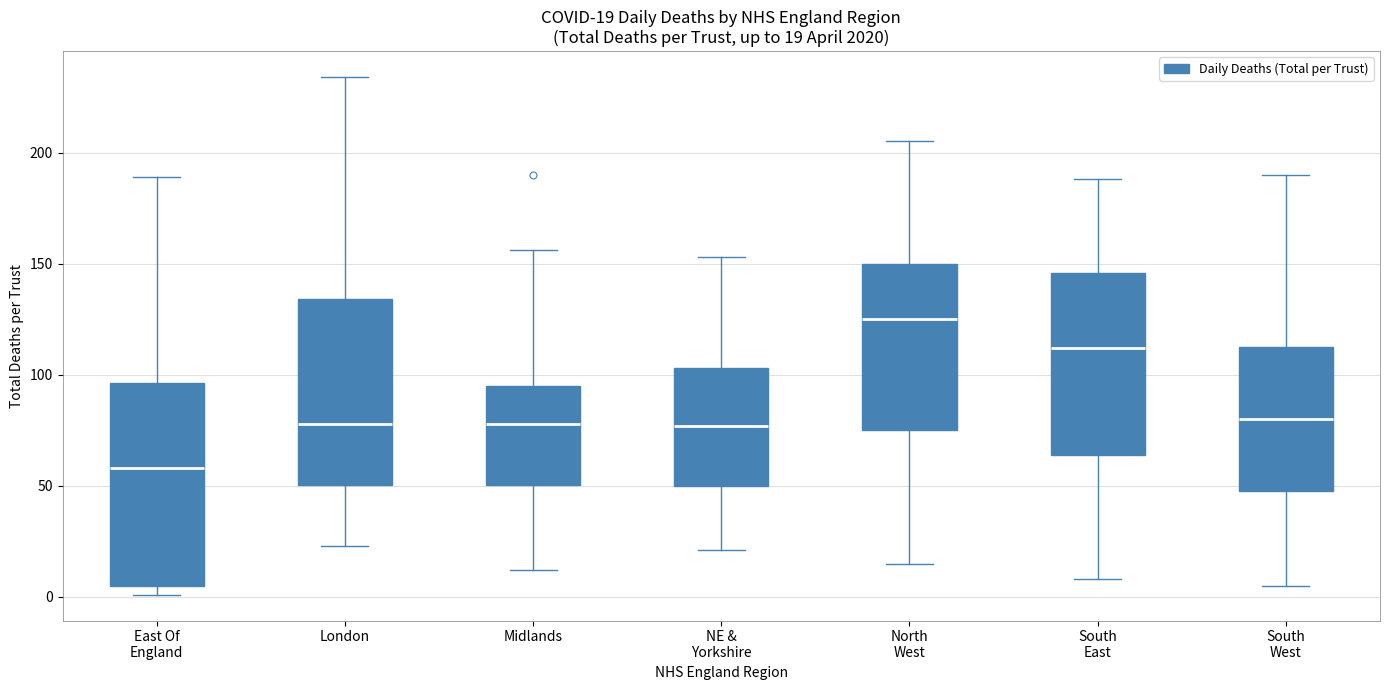

Which box's median line is the highest?

North West